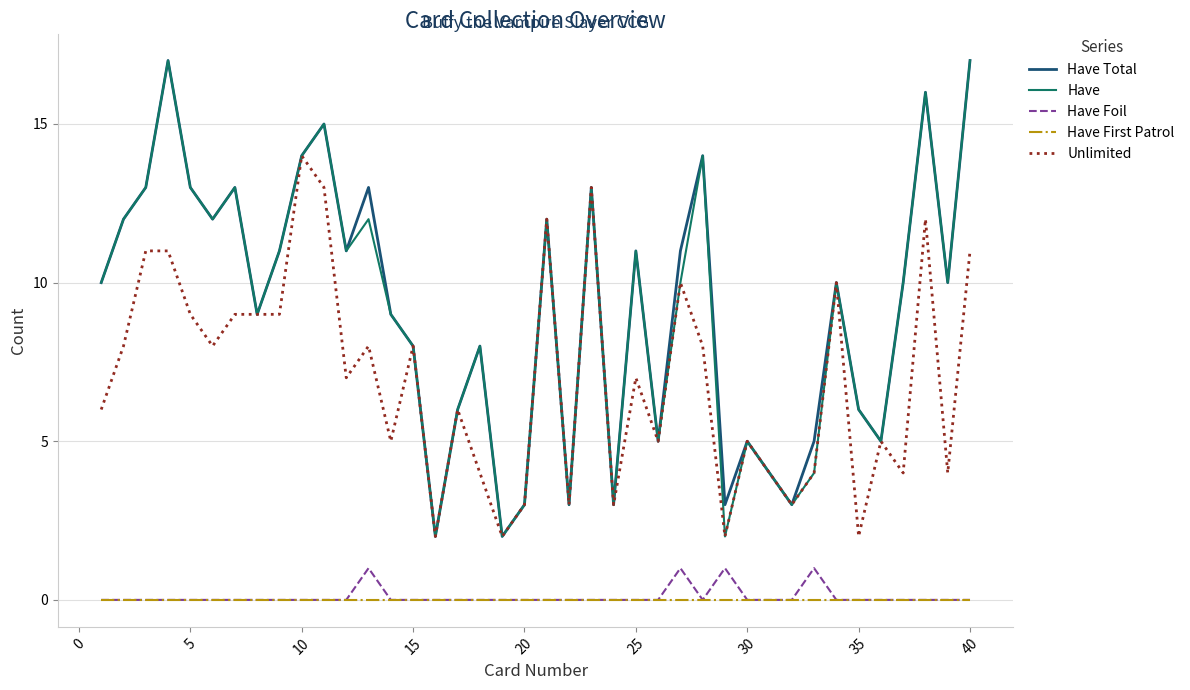

True or false: Unlimited and Have Foil intersect in this chart.

False